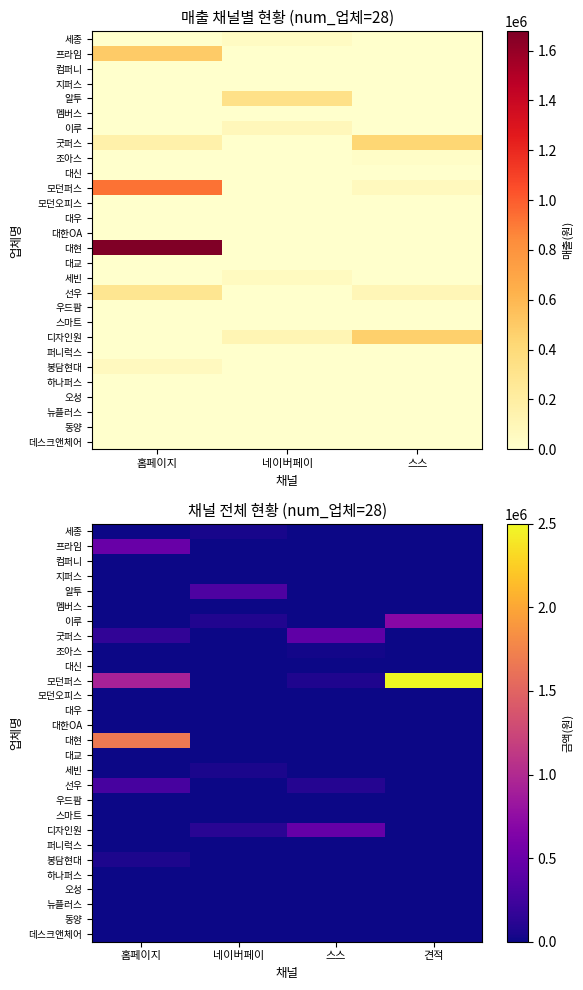

The value of 대한OA at 네이버페이 is 0. True or false?

True